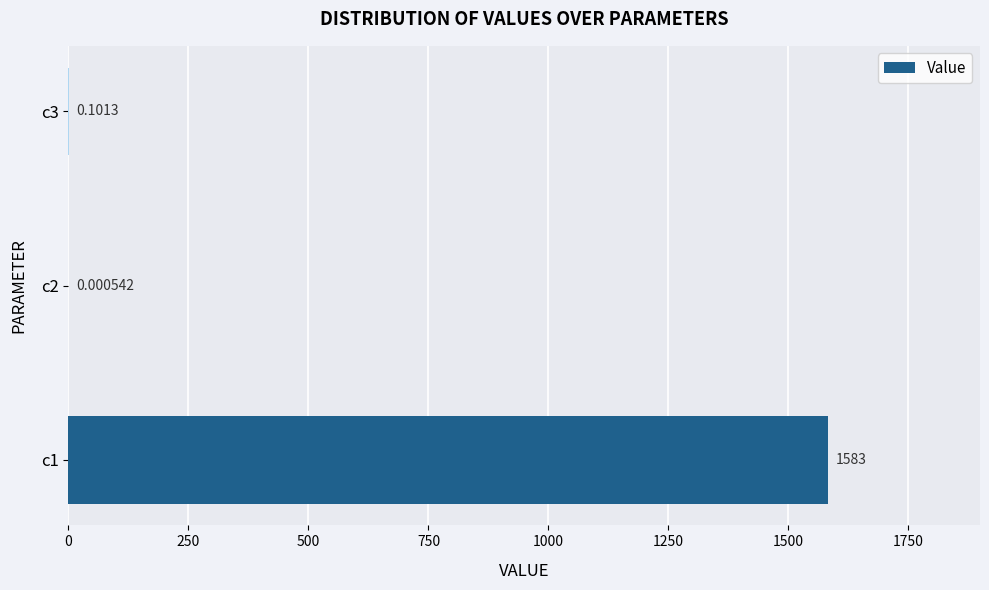

Between c2 and c1, which is larger?

c1